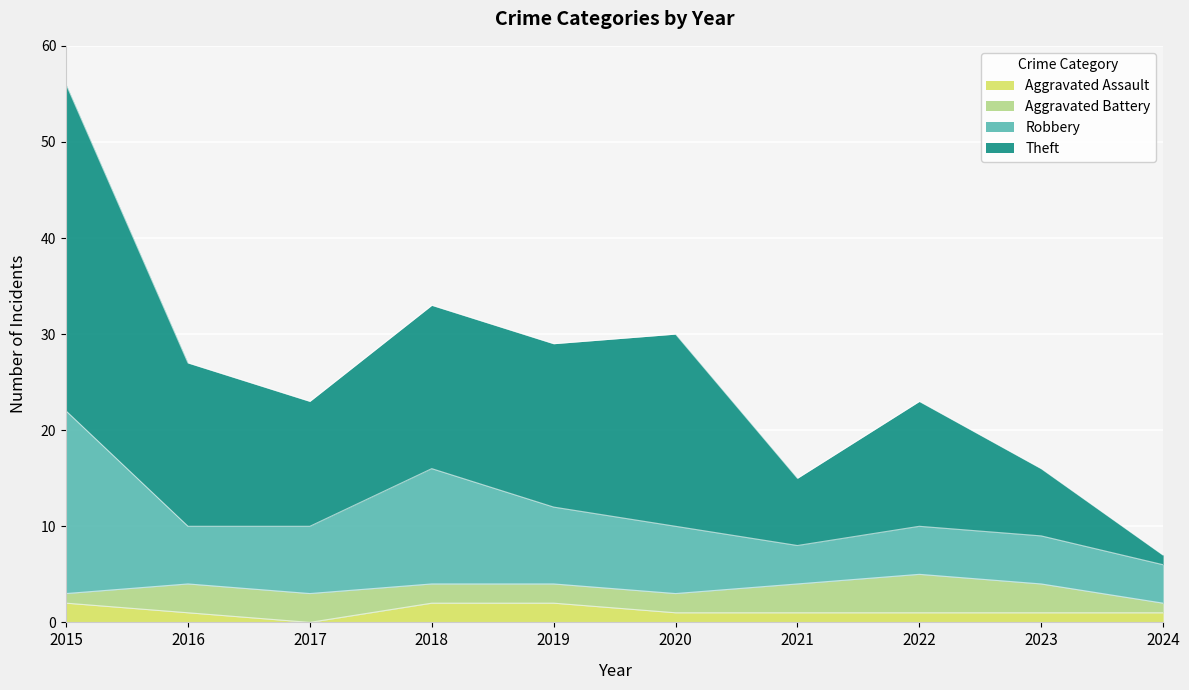

Between 2022 and 2019, which is larger?

2019